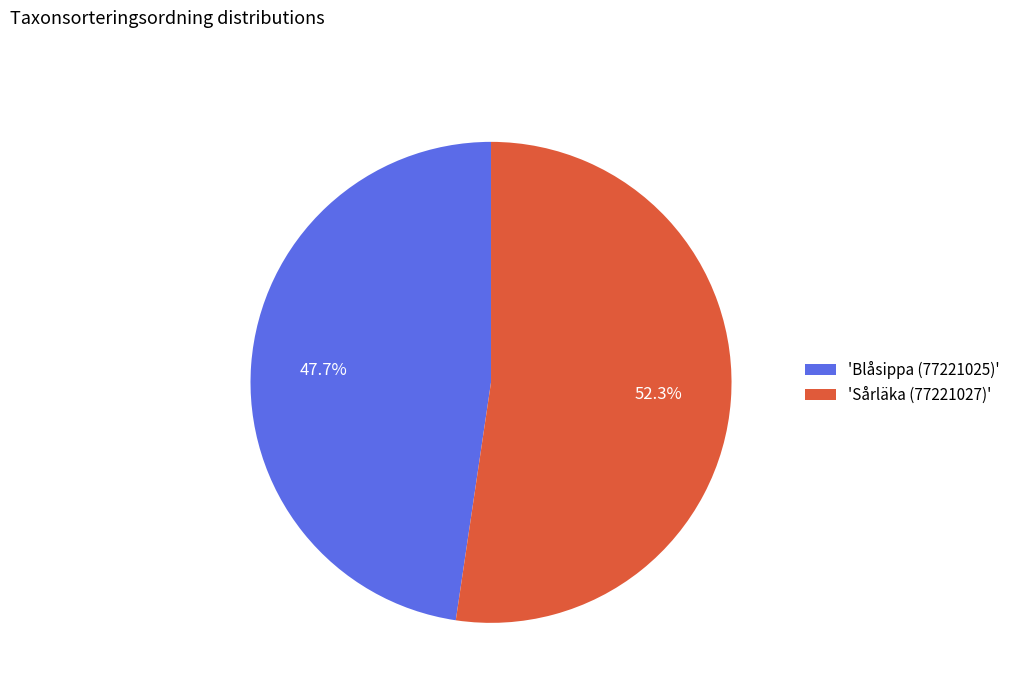

Which slice represents more than half of the pie?

'Sårläka (77221027)'